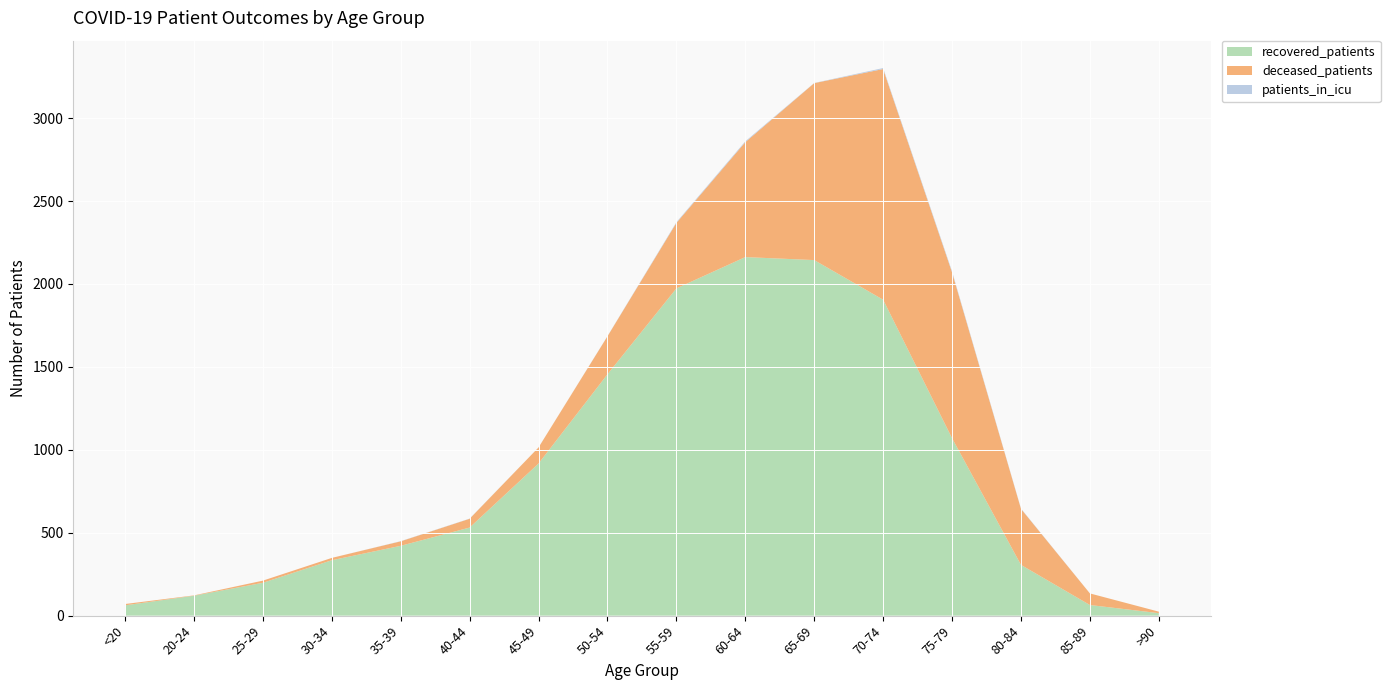

Reading left to right, list all the values displayed in this chart.

recovered_patients: <20=62	20-24=120	25-29=198	30-34=334	35-39=421	40-44=531	45-49=917	50-54=1455	55-59=1973	60-64=2162	65-69=2144	70-74=1905	75-79=1070	80-84=306	85-89=64	>90=15
deceased_patients: <20=8	20-24=2	25-29=13	30-34=14	35-39=27	40-44=53	45-49=97	50-54=229	55-59=395	60-64=693	65-69=1067	70-74=1391	75-79=1000	80-84=338	85-89=70	>90=9
patients_in_icu: <20=0	20-24=0	25-29=0	30-34=0	35-39=1	40-44=1	45-49=0	50-54=1	55-59=4	60-64=5	65-69=1	70-74=6	75-79=6	80-84=2	85-89=0	>90=0